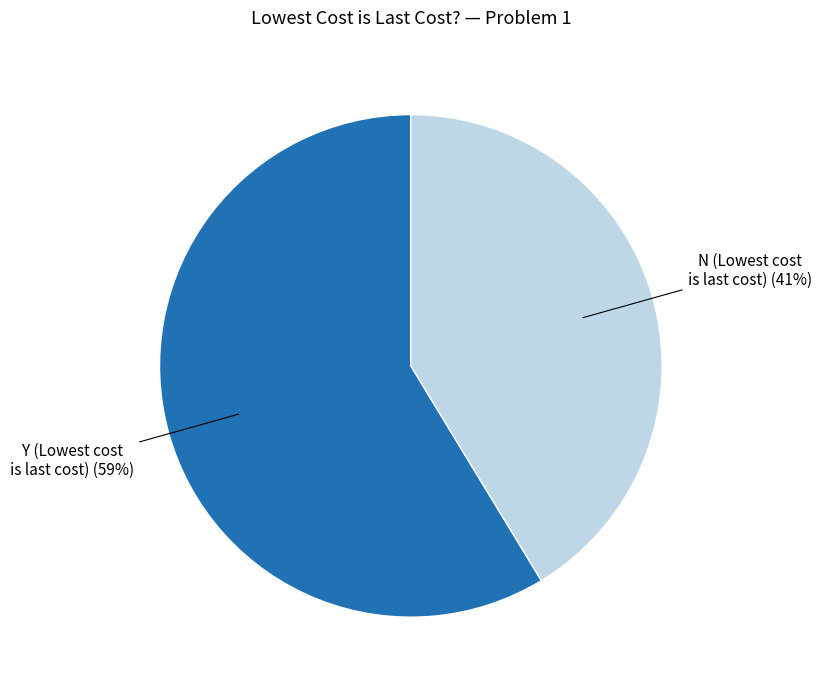

Is there a majority slice in this chart?

Yes